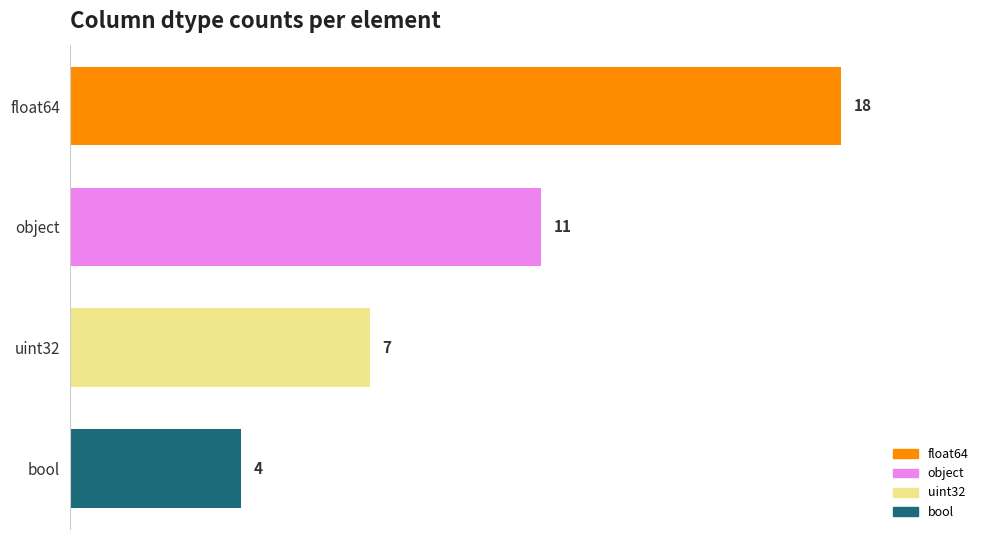

How many bars are there in total?

4